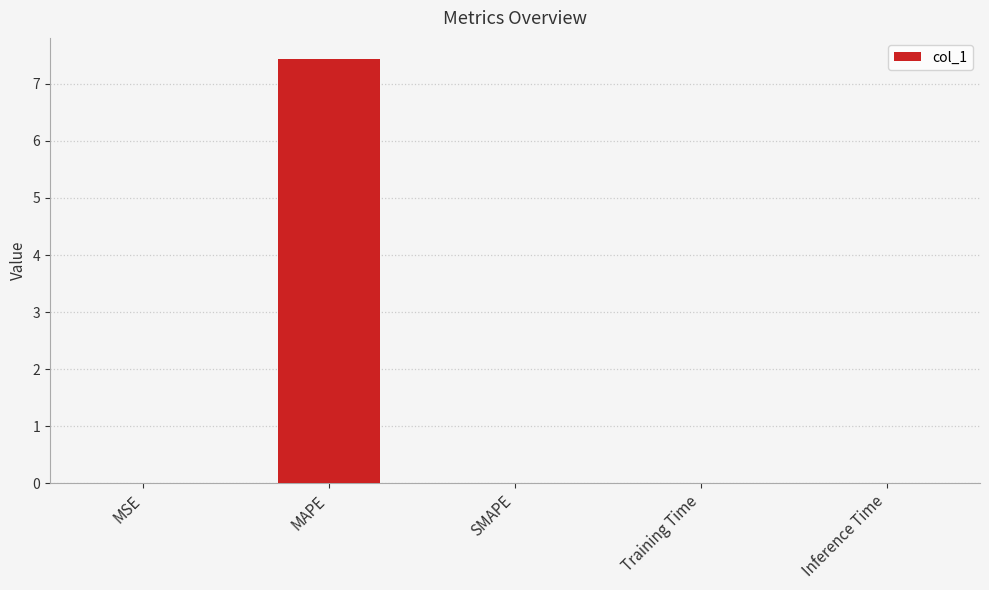

The value at MAPE is 7.4. True or false?

True